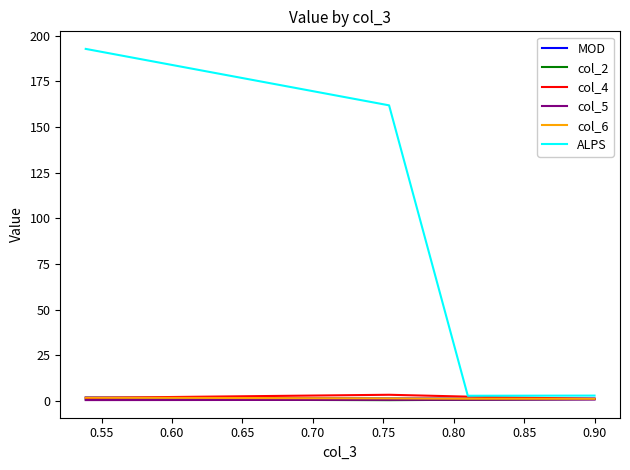

After their last crossing, which series has the higher values: MOD or col_4?

MOD